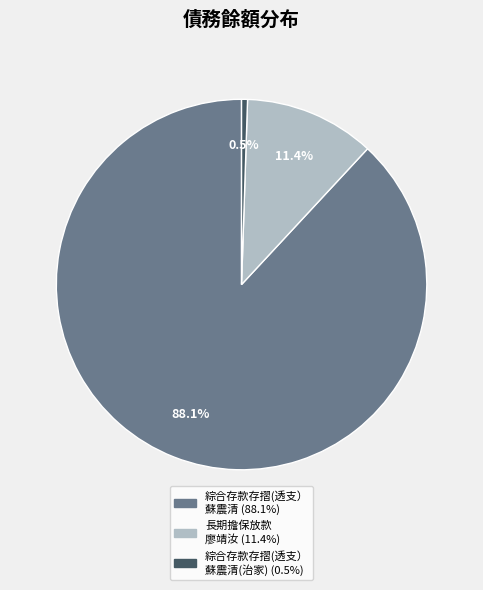

How many segments does this pie chart have?

3